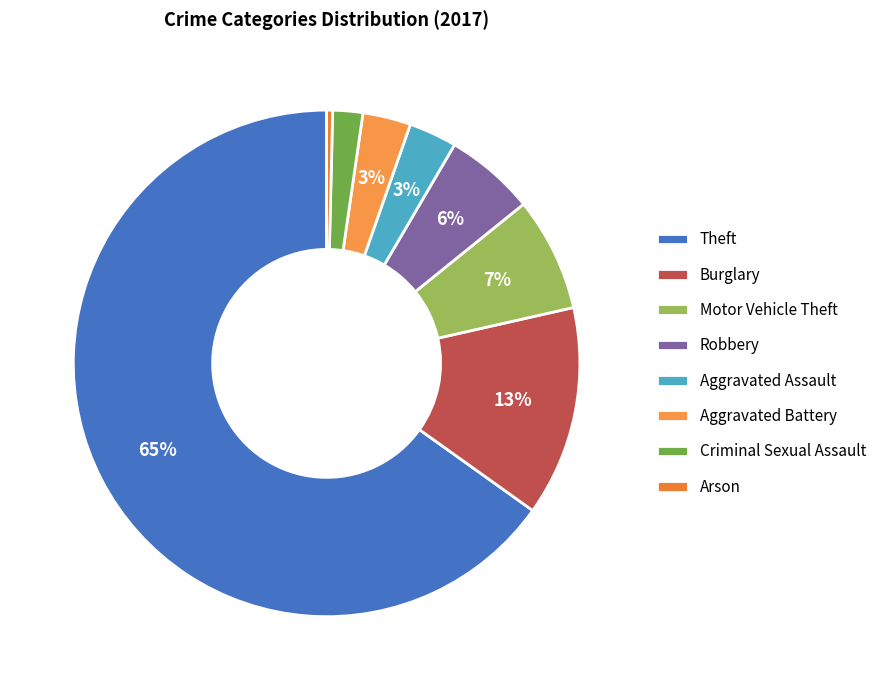

The Aggravated Assault slice represents 3% of the pie. True or false?

True